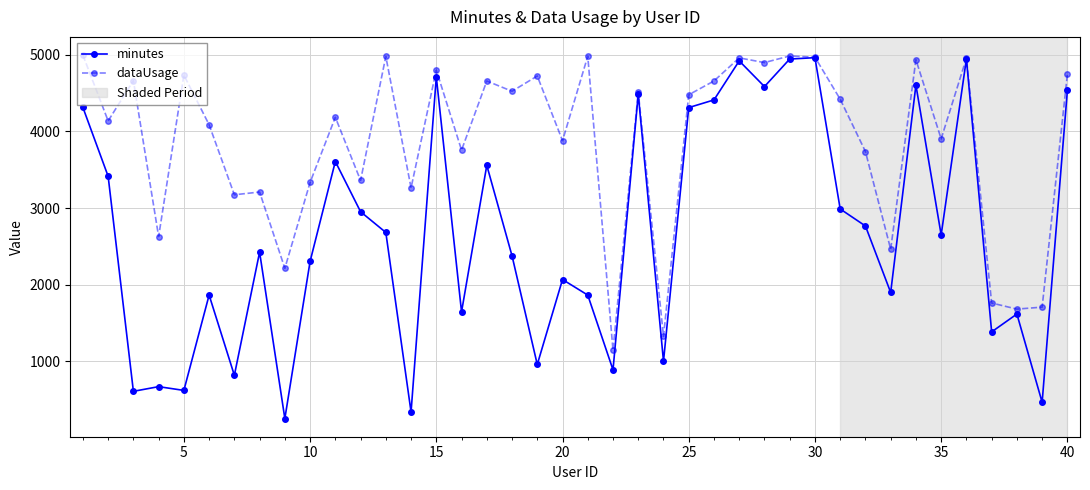

What is the highest value of the dataUsage series?

4996